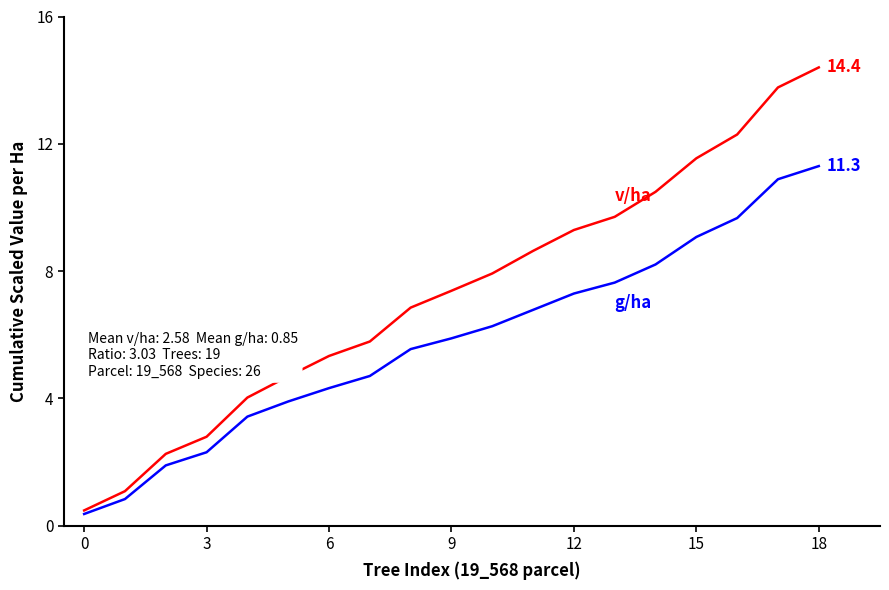

What is the minimum value shown in the chart?

0.4